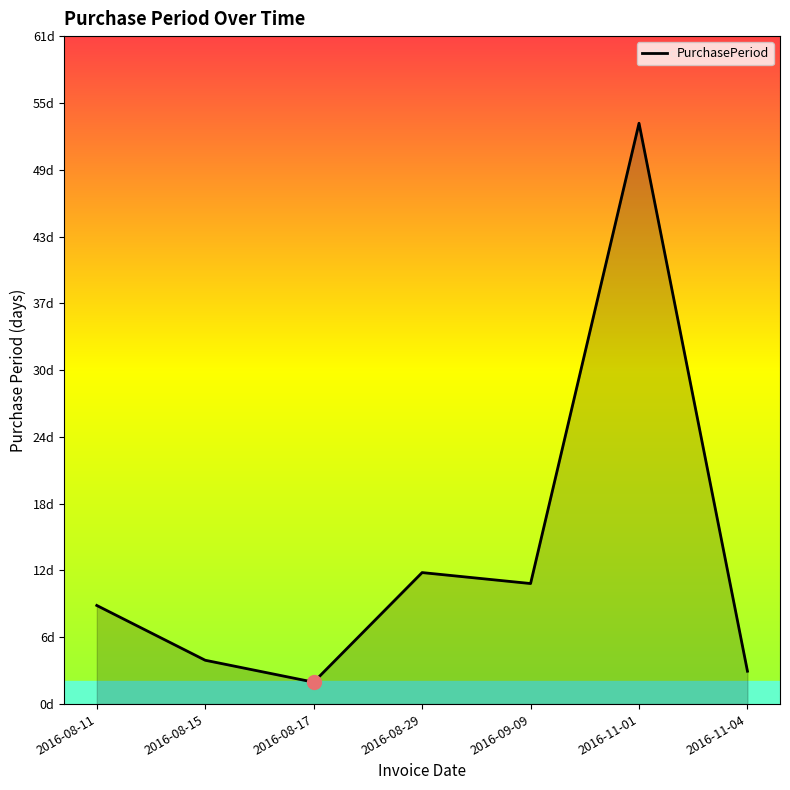

What position from the right is 2016-11-04?

1